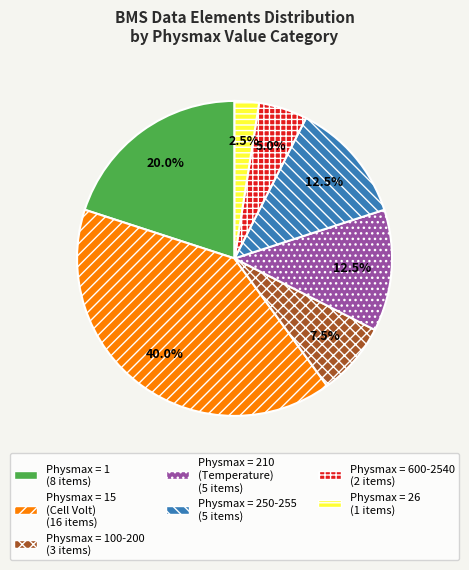

Is there a majority slice in this chart?

No